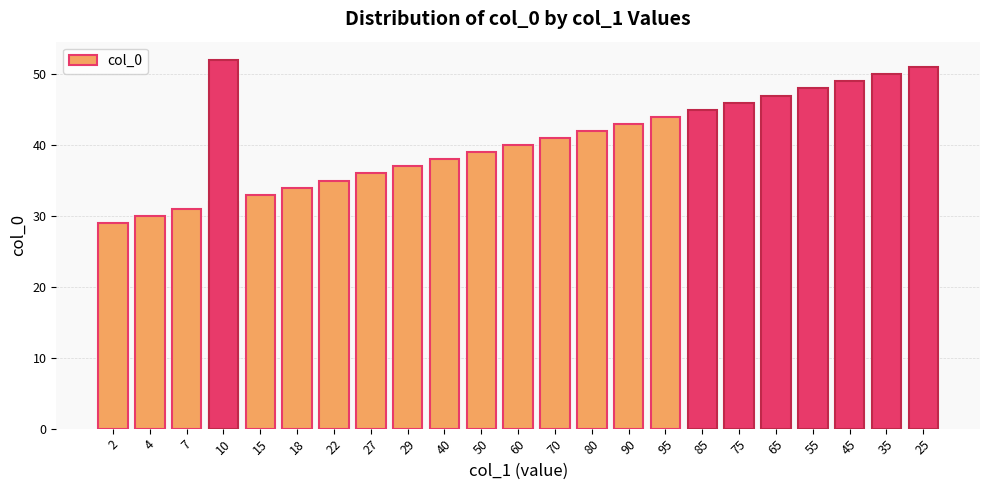

What is the difference between the values at 27 and 40?

2